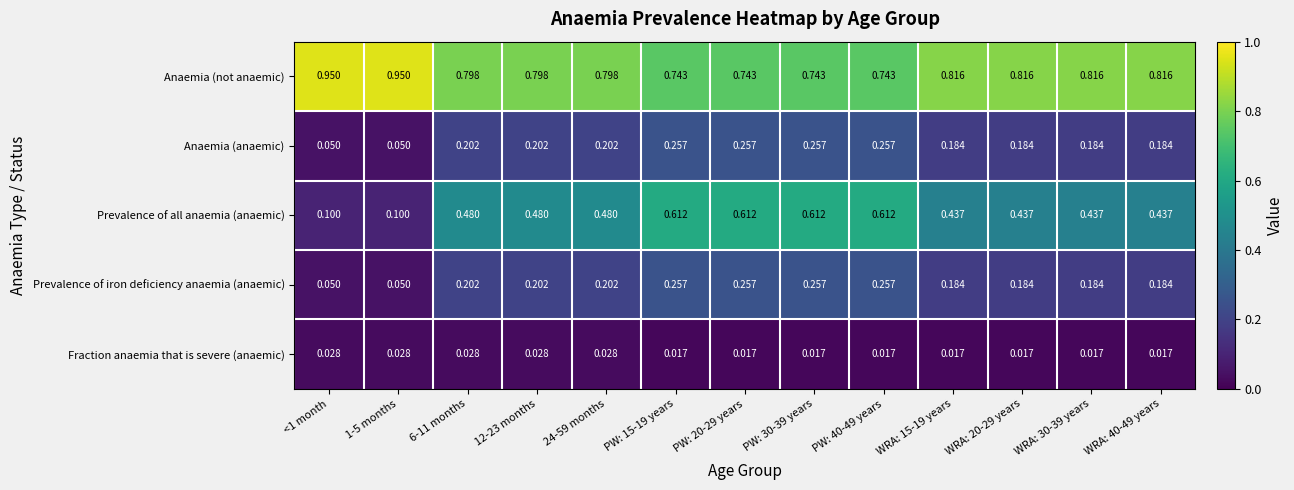

Is the value of Fraction anaemia that is severe (anaemic) at <1 month greater than the value of Prevalence of iron deficiency anaemia (anaemic) at 12-23 months?

No